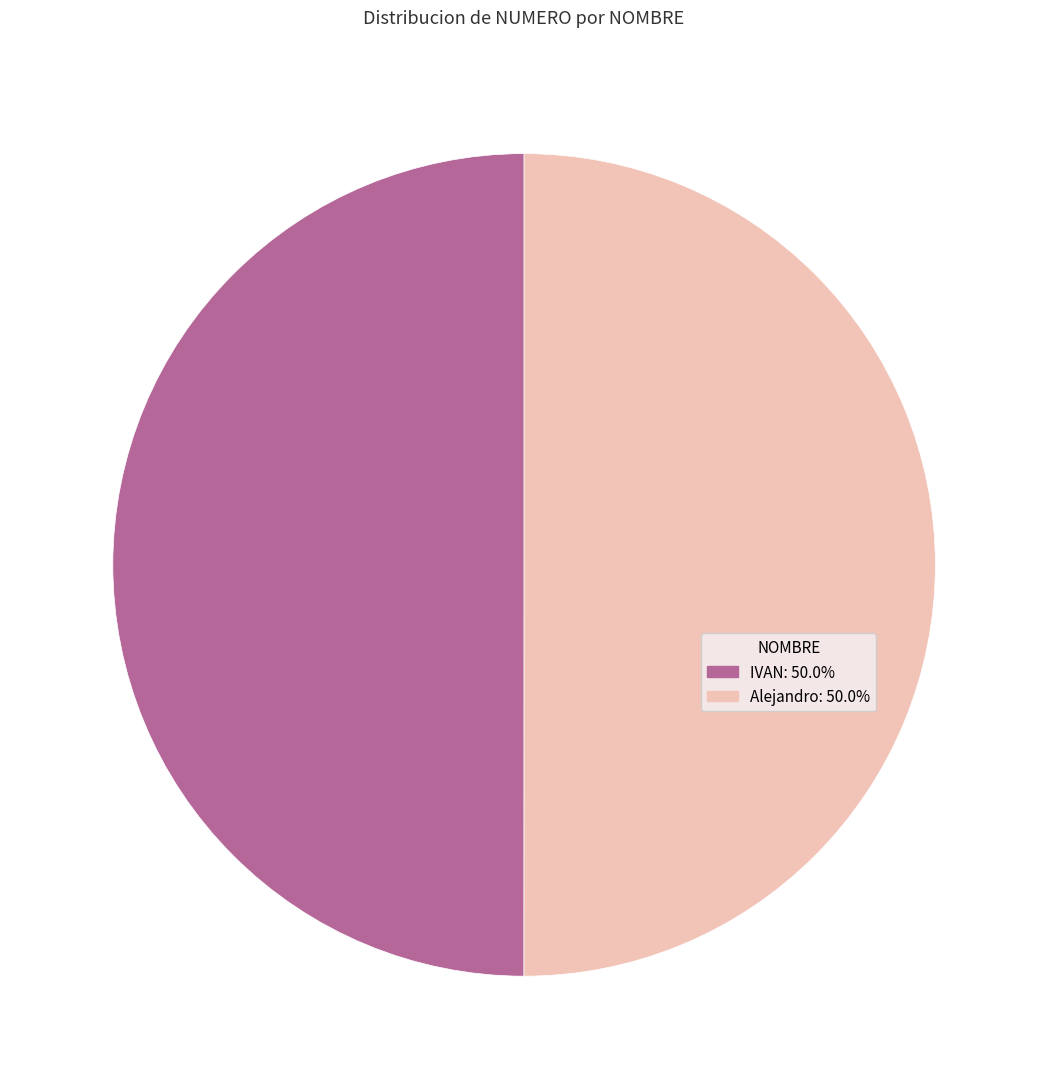

Do IVAN: 50.0% and Alejandro: 50.0% together represent more than half of the pie?

Yes